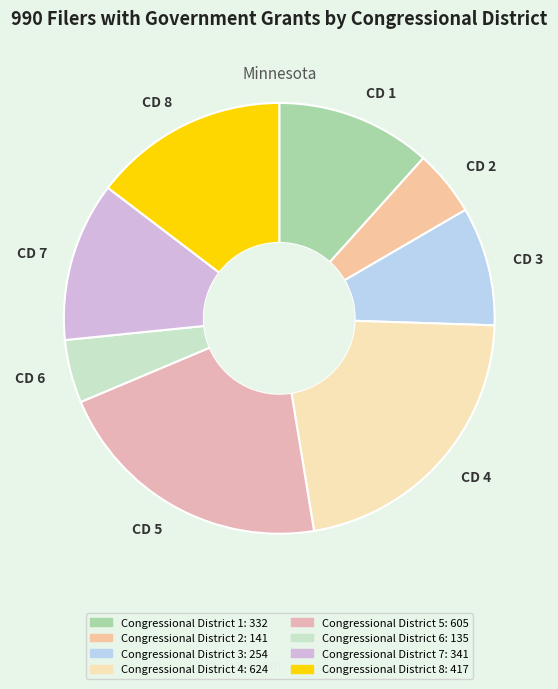

Combined, do CD 8 and CD 2 account for over 50%?

No